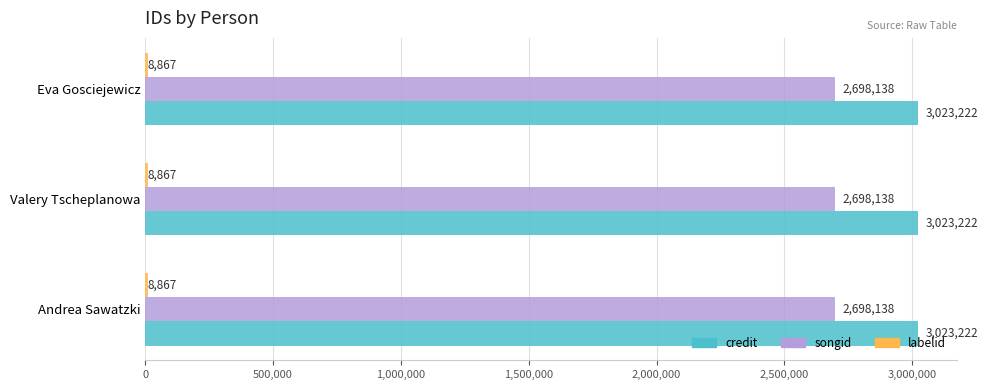

What is the total value across all series at Valery Tscheplanowa?

5730227